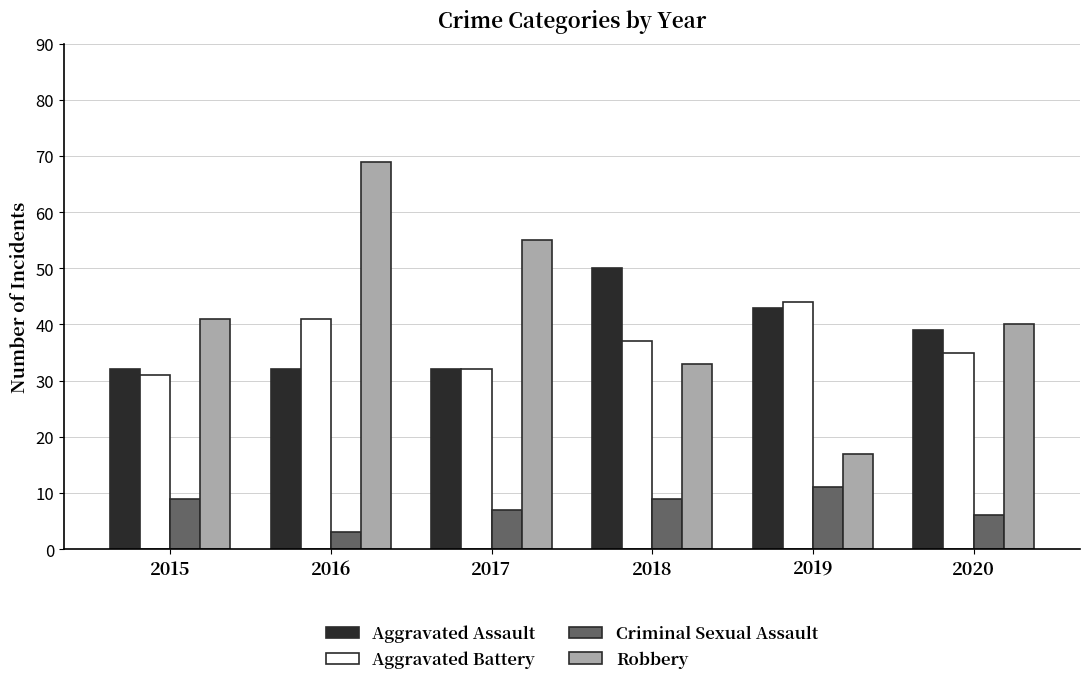

What is the total value across all series at 2020?

120